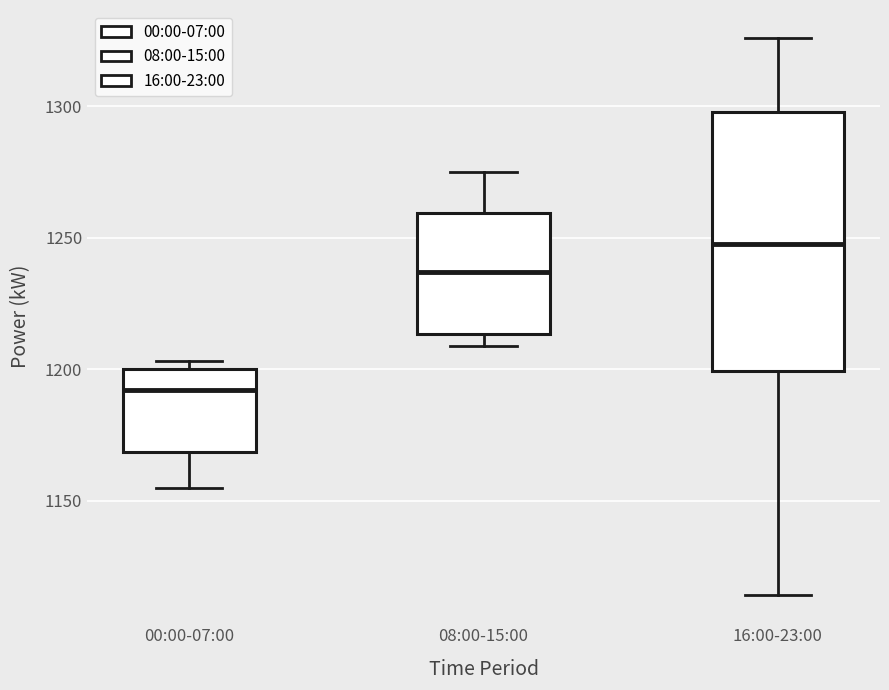

Reading left to right, transcribe this box plot: for each box, give where its median line is, the range the box spans, and where its two whiskers end, as read against the y-axis. The values are not printed on the chart, so give them approximately, as read against the axis.

00:00-07:00: median 1190, box 1170 to 1200, whiskers 1155 to 1205
08:00-15:00: median 1235, box 1215 to 1260, whiskers 1210 to 1275
16:00-23:00: median 1250, box 1200 to 1300, whiskers 1115 to 1325